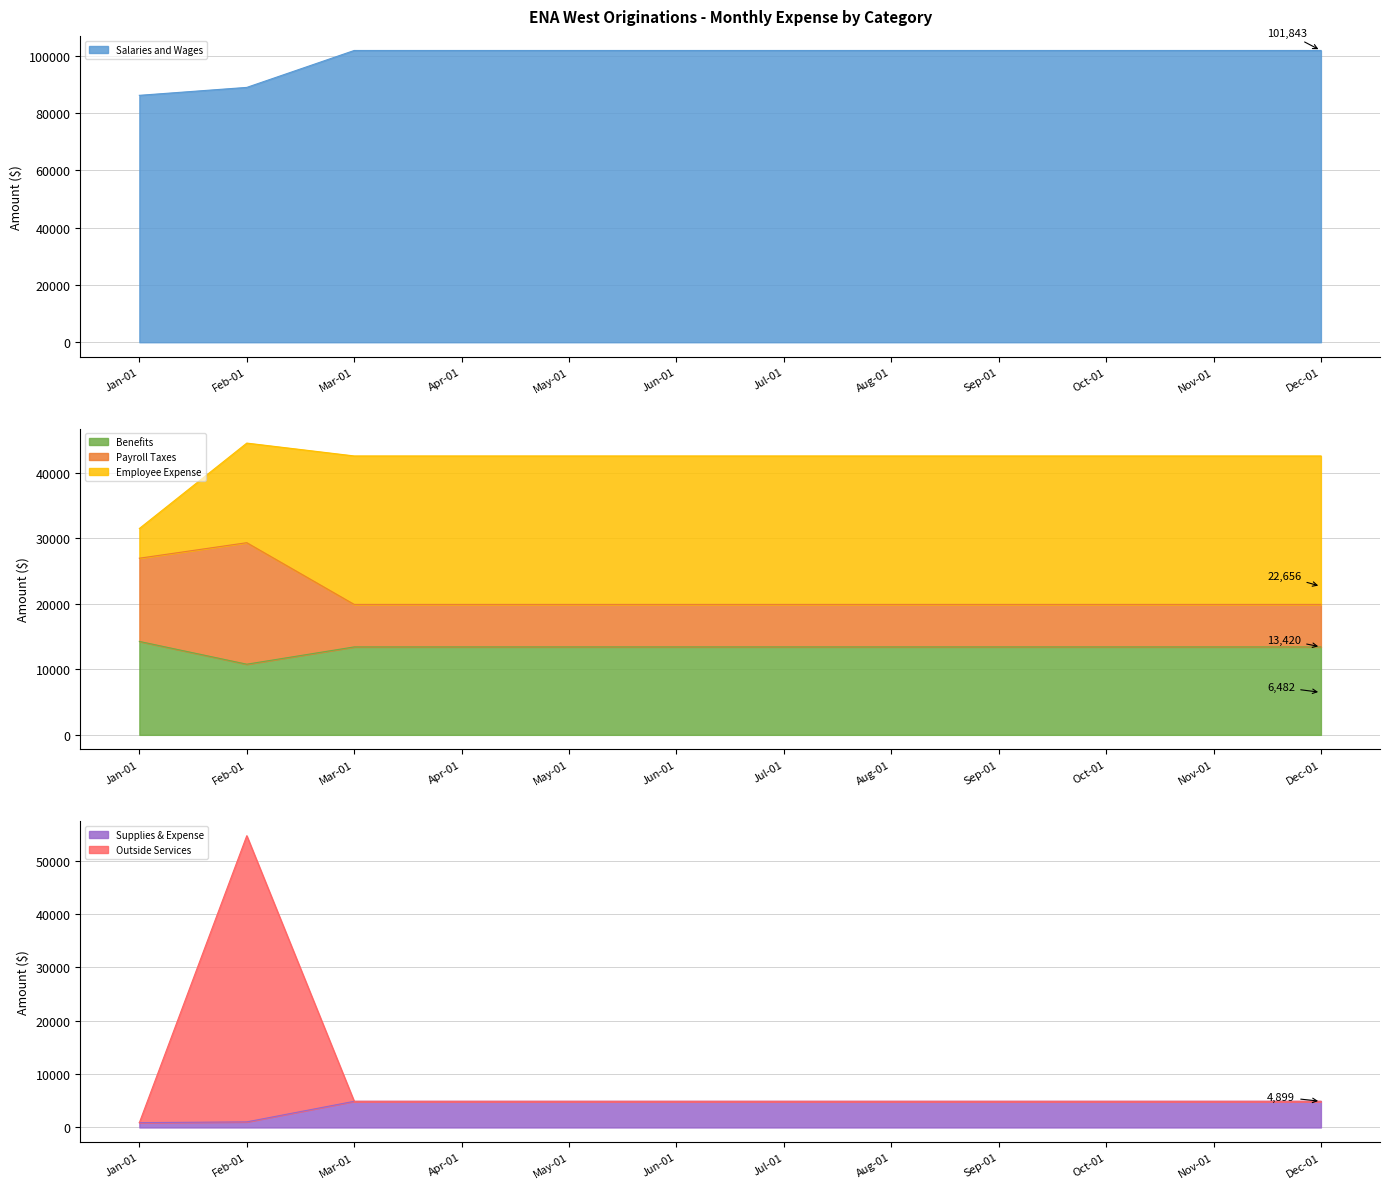

True or false: Supplies & Expense and Payroll Taxes cross at least once.

False